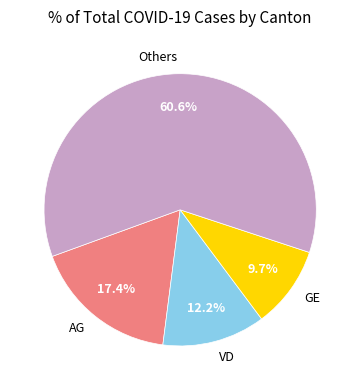

Which slice is the smallest?

GE